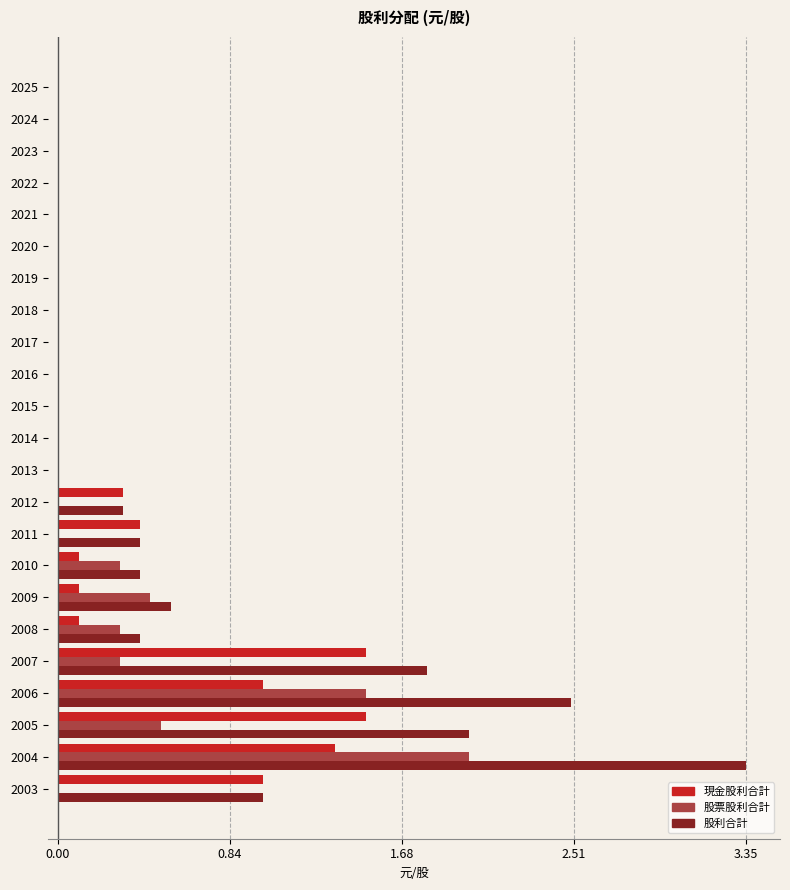

At which category is the sum across all series the highest?

2004